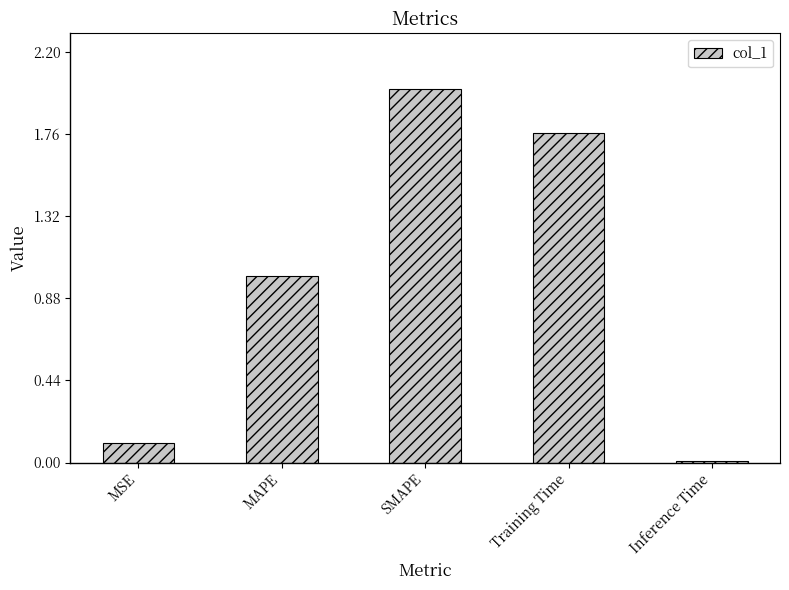

What is the difference between the maximum and minimum values?

2.0